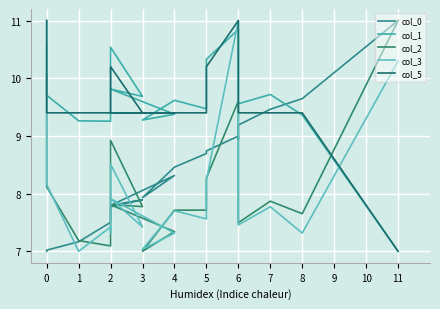

After their last crossing, which series has the higher values: col_1 or col_5?

col_5